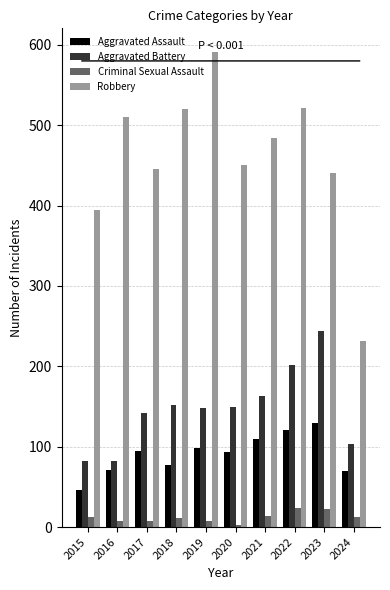

At which category is the sum across all series the highest?

2022